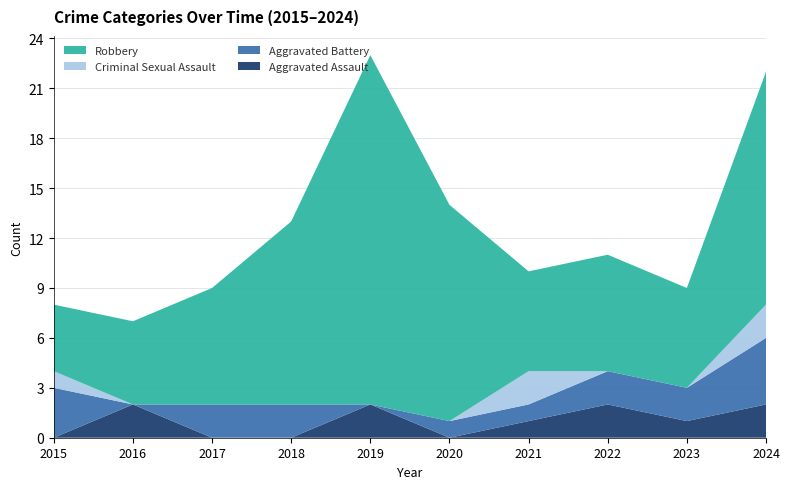

Reading left to right, what are all the values shown in this chart?

Aggravated Assault: 2015=0	2016=2	2017=0	2018=0	2019=2	2020=0	2021=1	2022=2	2023=1	2024=2
Aggravated Battery: 2015=3	2016=0	2017=2	2018=2	2019=0	2020=1	2021=1	2022=2	2023=2	2024=4
Criminal Sexual Assault: 2015=1	2016=0	2017=0	2018=0	2019=0	2020=0	2021=2	2022=0	2023=0	2024=2
Robbery: 2015=4	2016=5	2017=7	2018=11	2019=21	2020=13	2021=6	2022=7	2023=6	2024=14